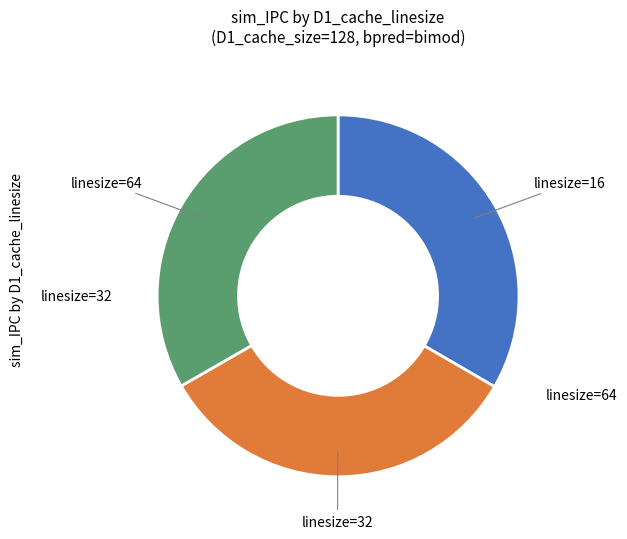

Is there any slice that represents more than half of the pie?

No